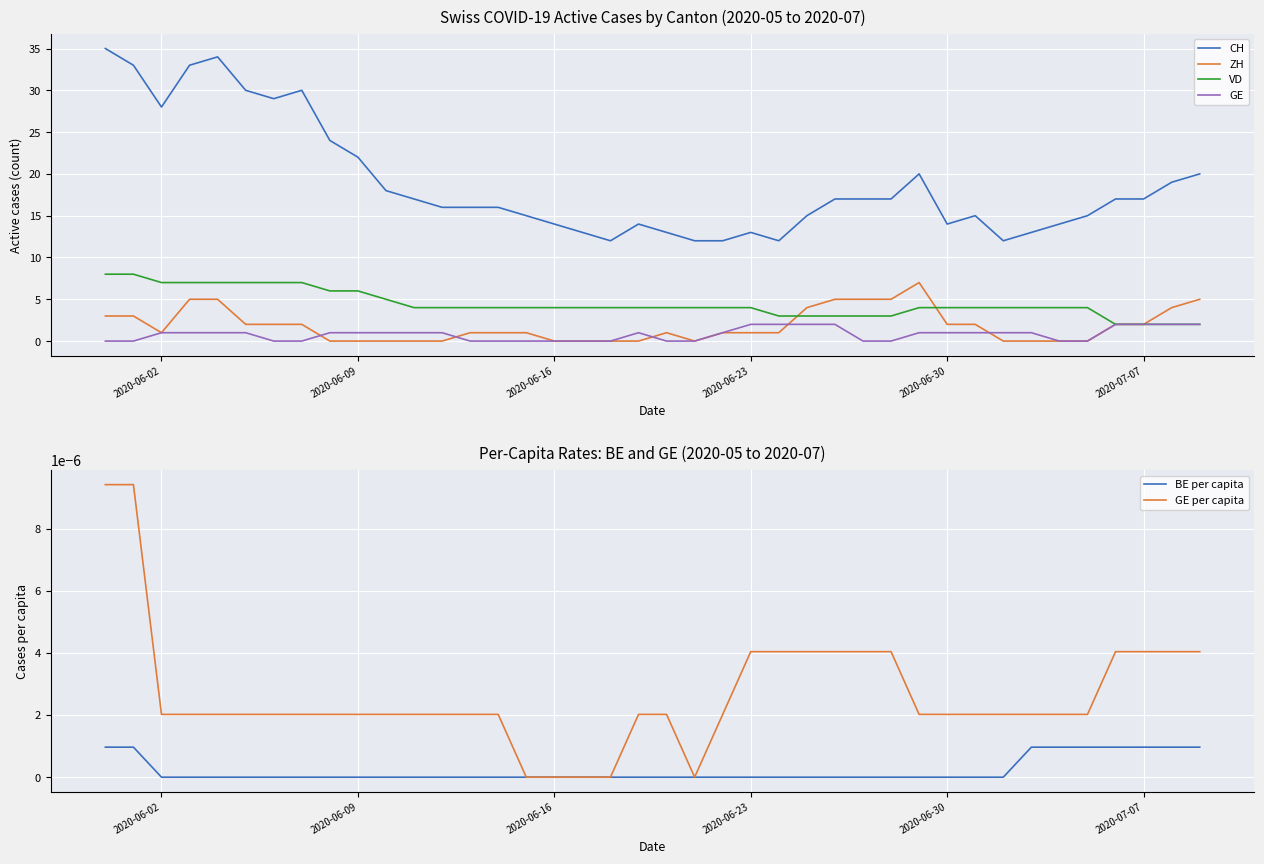

Which series has the largest total across all categories?

CH